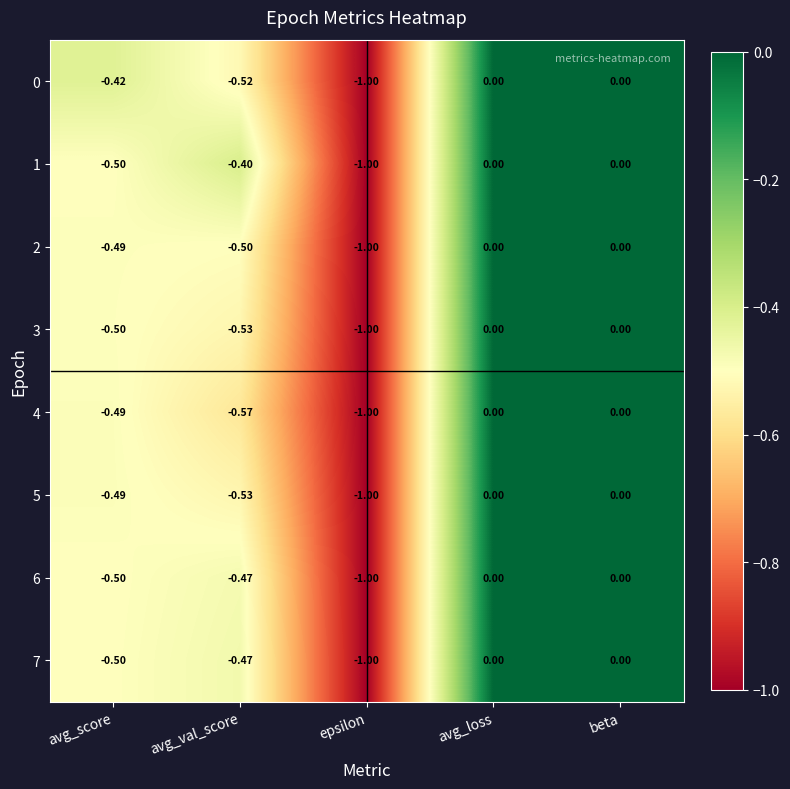

At which label does 0 reach its minimum?

epsilon